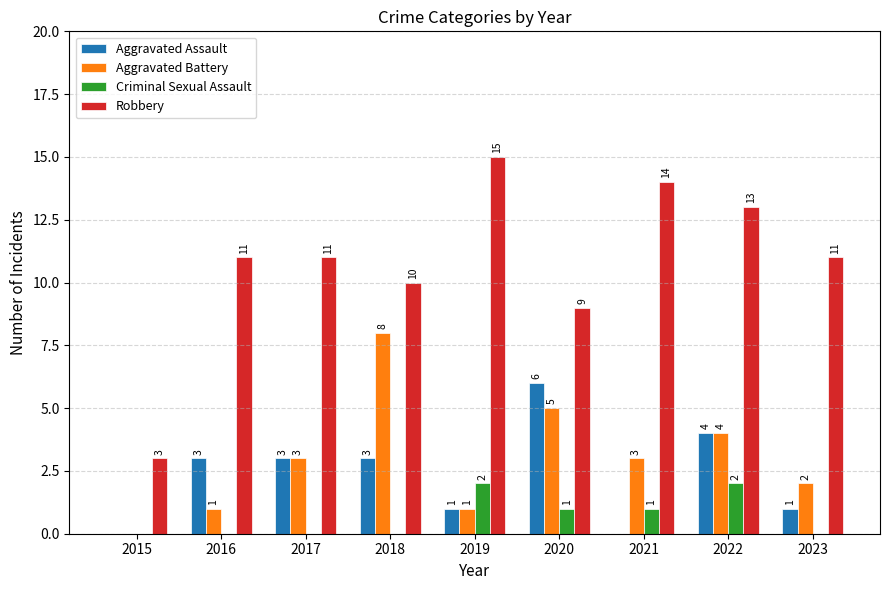

True or false: Robbery has a value of 3 at 2015.

True